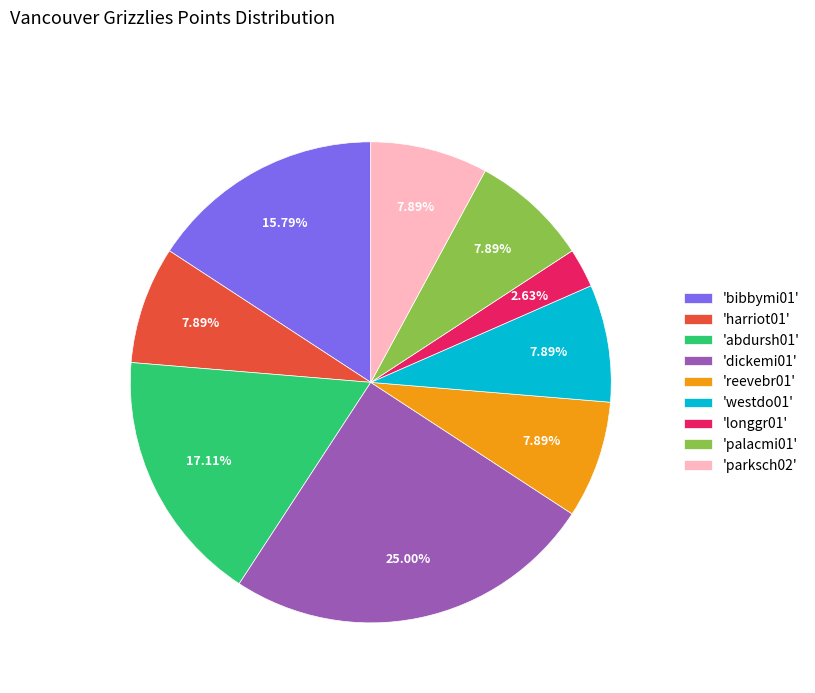

Is 'abdursh01' the majority of the pie?

No